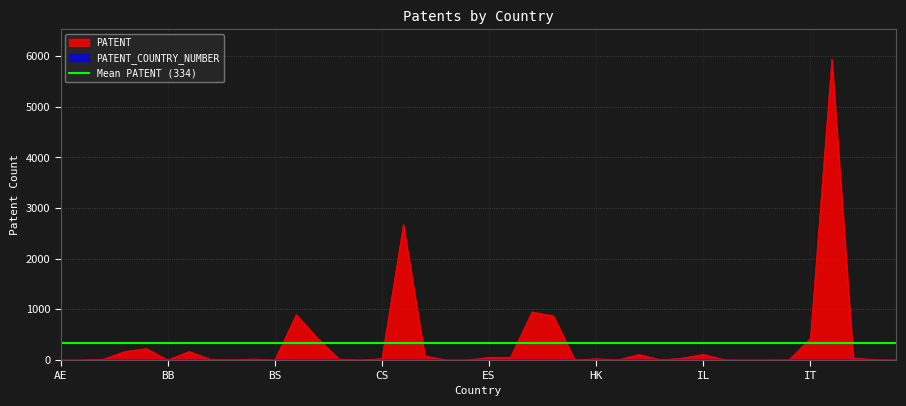

Reading left to right, extract all data points from this chart.

AE=1	AN=1	AR=16	AT=168	AU=225	BB=1	BE=168	BG=11	BM=5	BR=20	BS=1	CA=896	CH=427	CN=15	CR=2	CS=26	DE=2674	DK=79	DO=1	EC=1	ES=52	FI=53	FR=948	GB=871	GR=2	HK=25	HT=2	HU=109	ID=4	IE=36	IL=111	IN=3	IQ=1	IR=1	IS=4	IT=428	JP=5937	KR=41	KW=6	LB=1